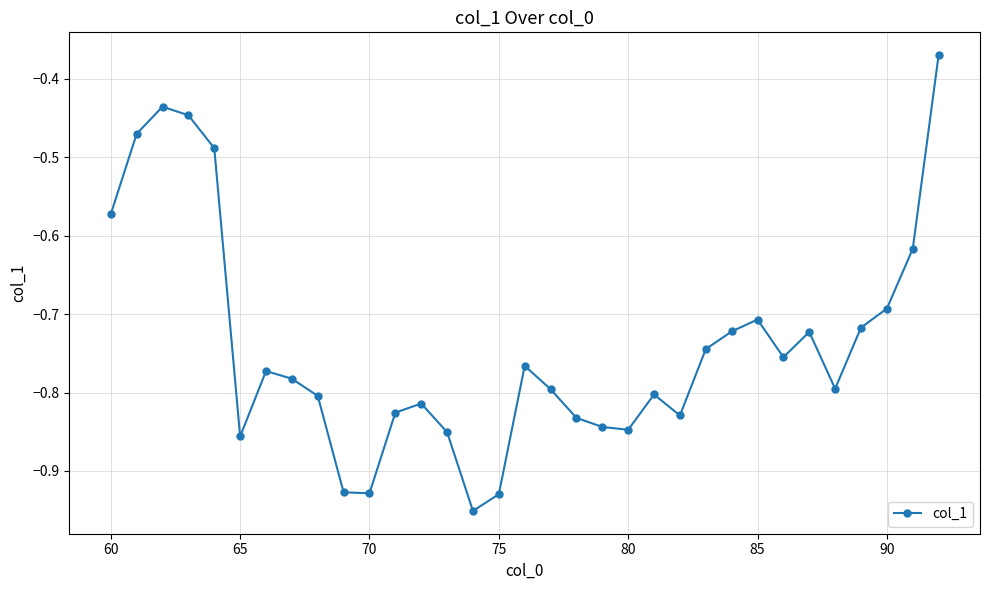

What is the difference between the maximum and minimum values?

0.6